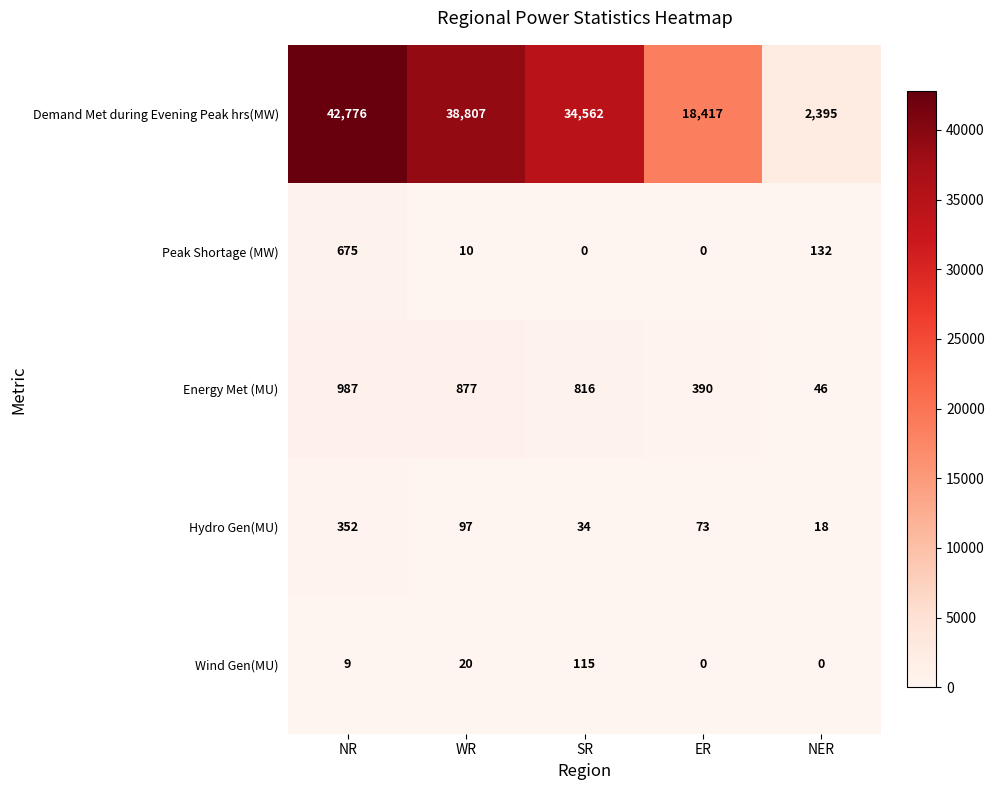

The Demand Met during Evening Peak hrs(MW) series shows 23428 at NR. True or false?

False